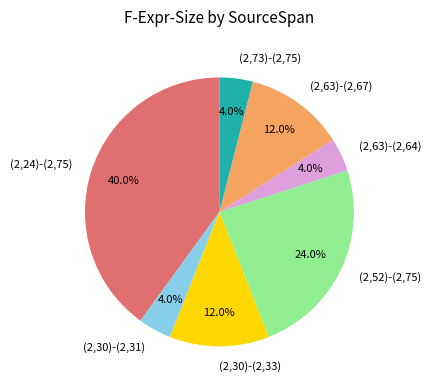

Do (2,24)-(2,75) and (2,30)-(2,33) together represent more than half of the pie?

Yes